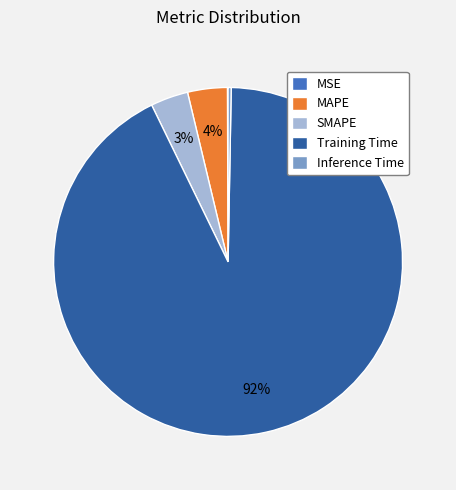

The Training Time slice represents 81% of the pie. True or false?

False